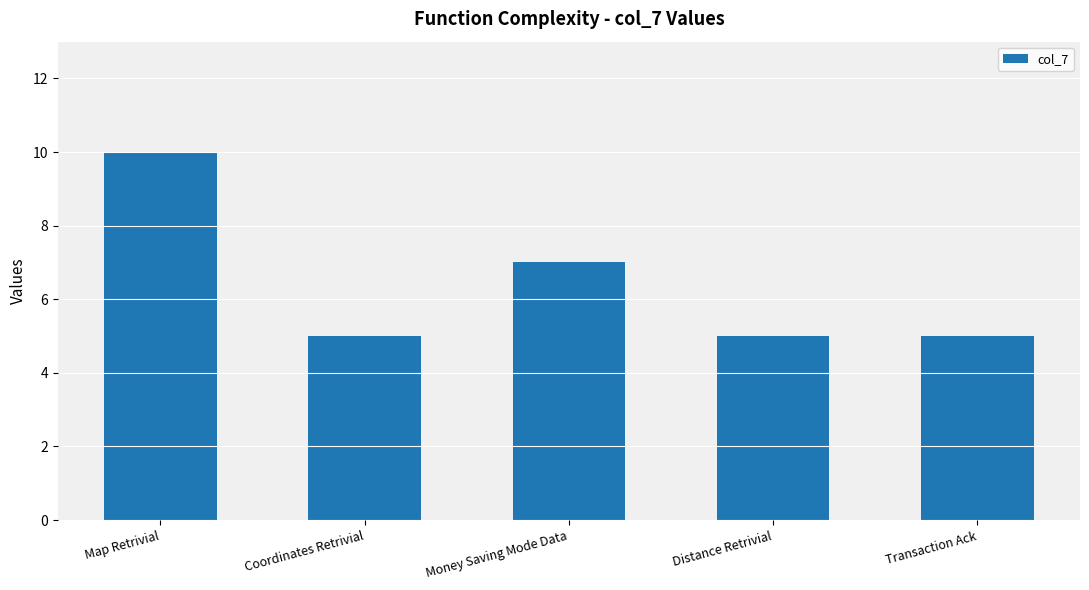

What position from the left is Money Saving Mode Data?

3